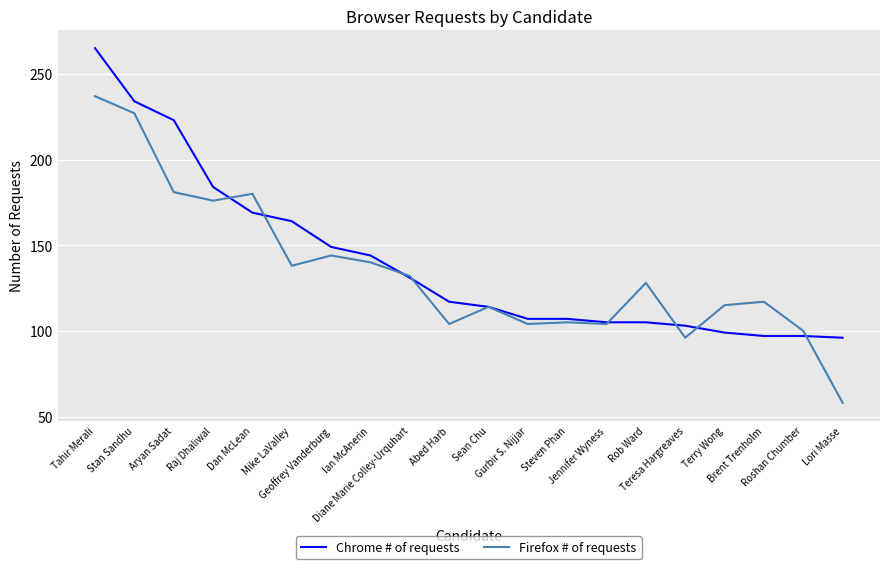

What is the maximum value for Chrome # of requests?

265